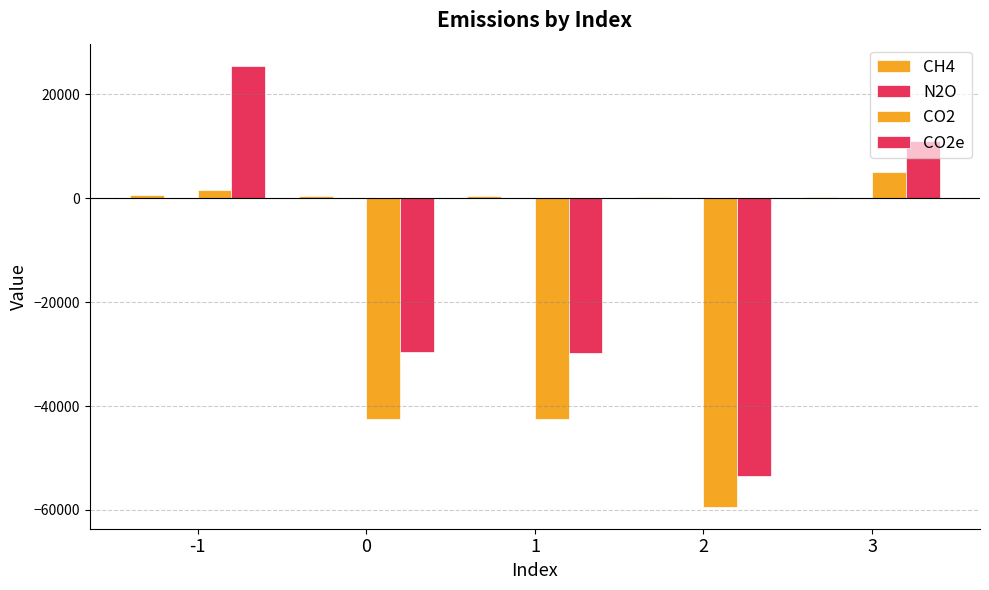

Does the chart contain stacked bars?

No